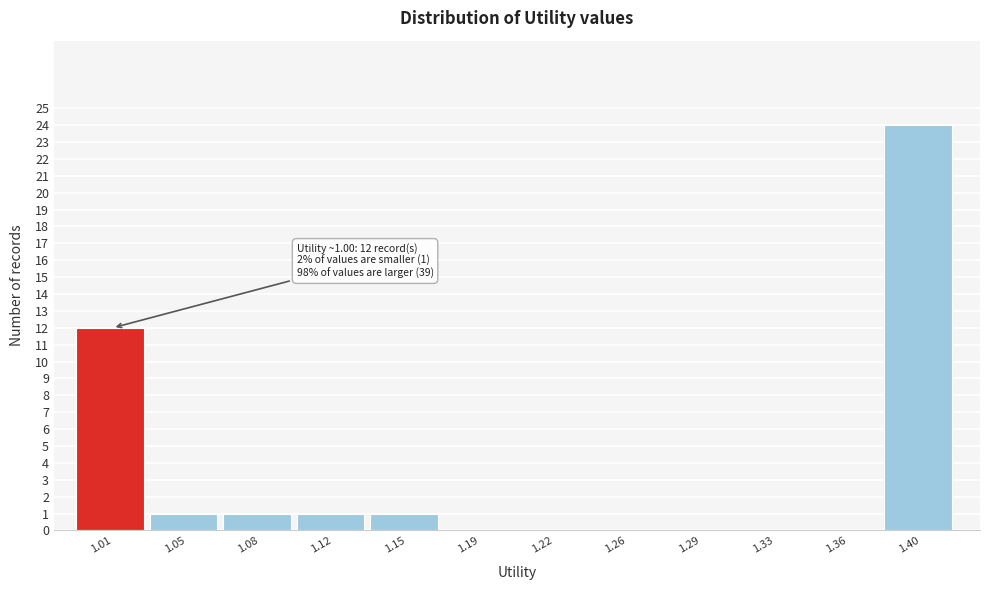

Which range on the x-axis has the tallest bar?

1.380 to 1.415